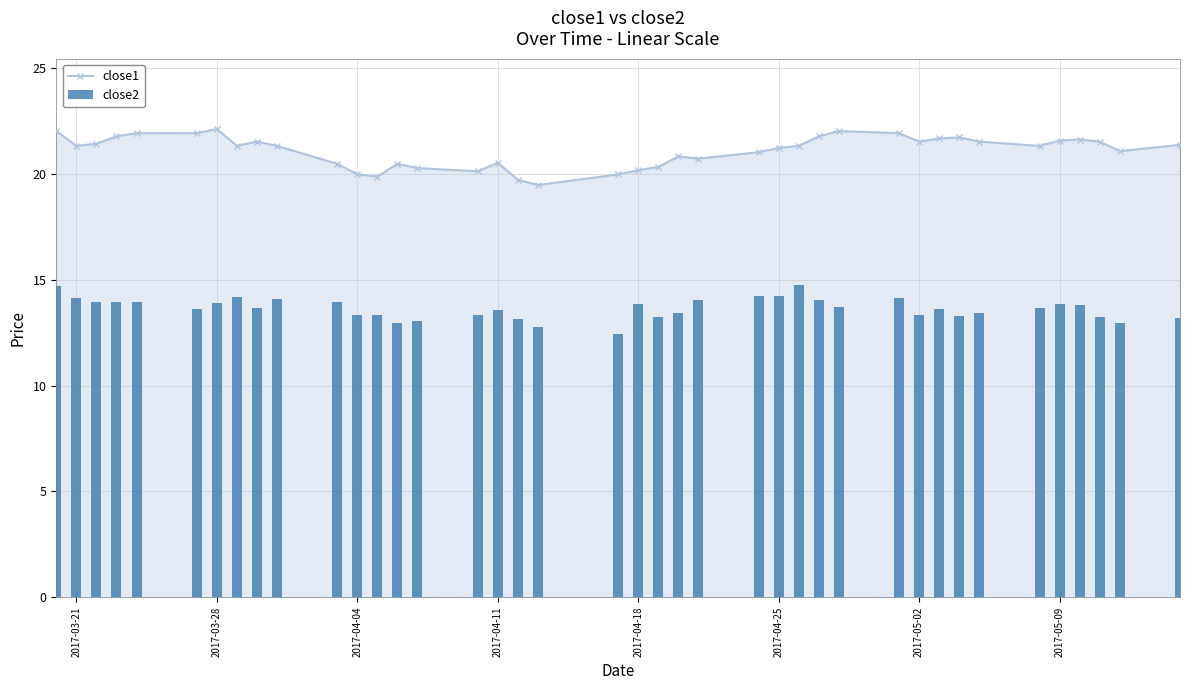

True or false: close1 has more than 0 interior local peaks.

True